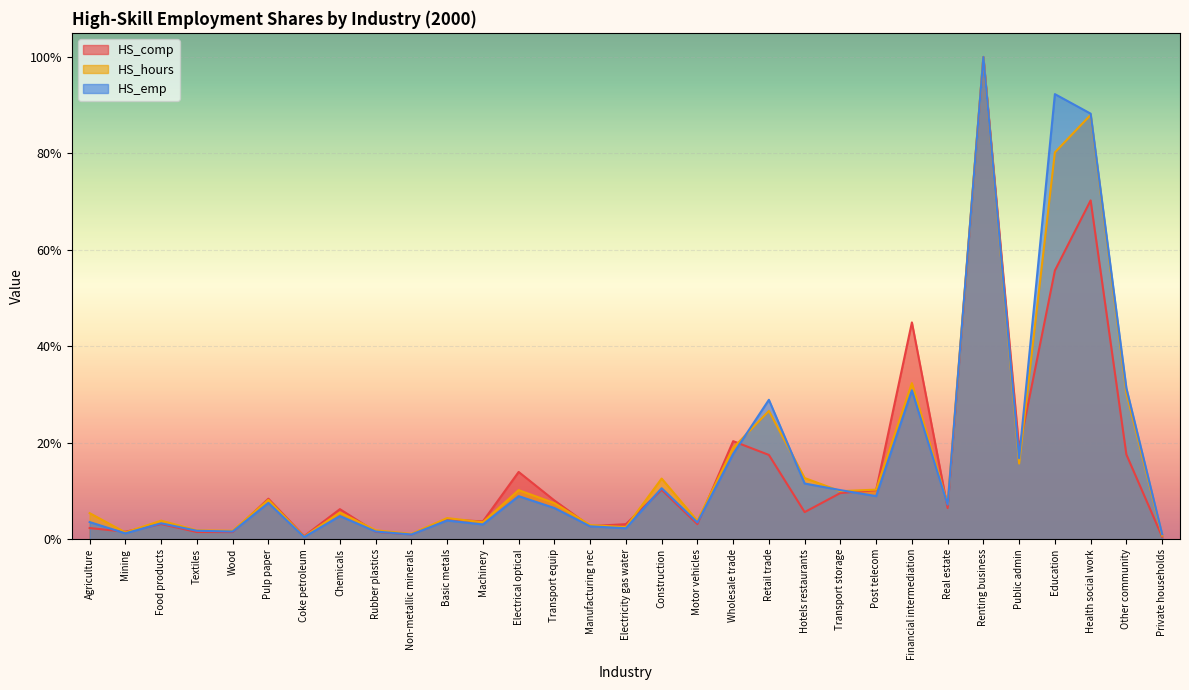

How many lines are shown in the chart?

3